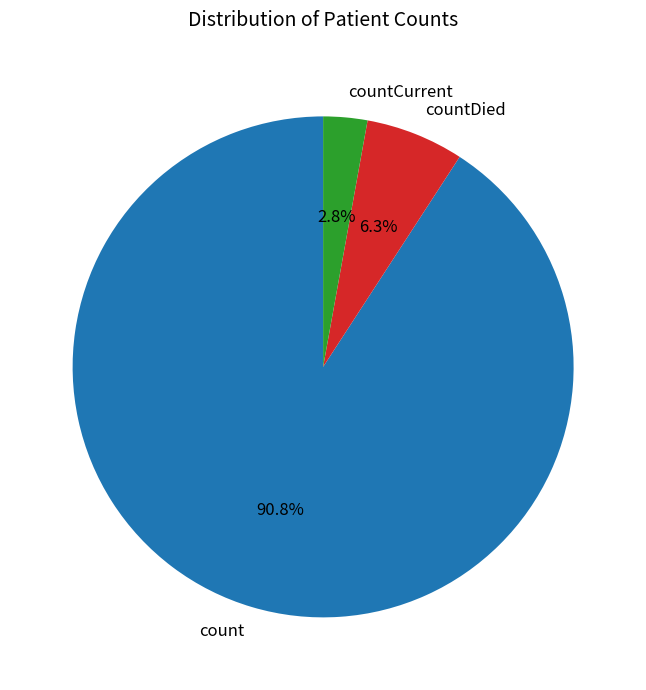

To the nearest percent, what portion does countCurrent represent?

3%